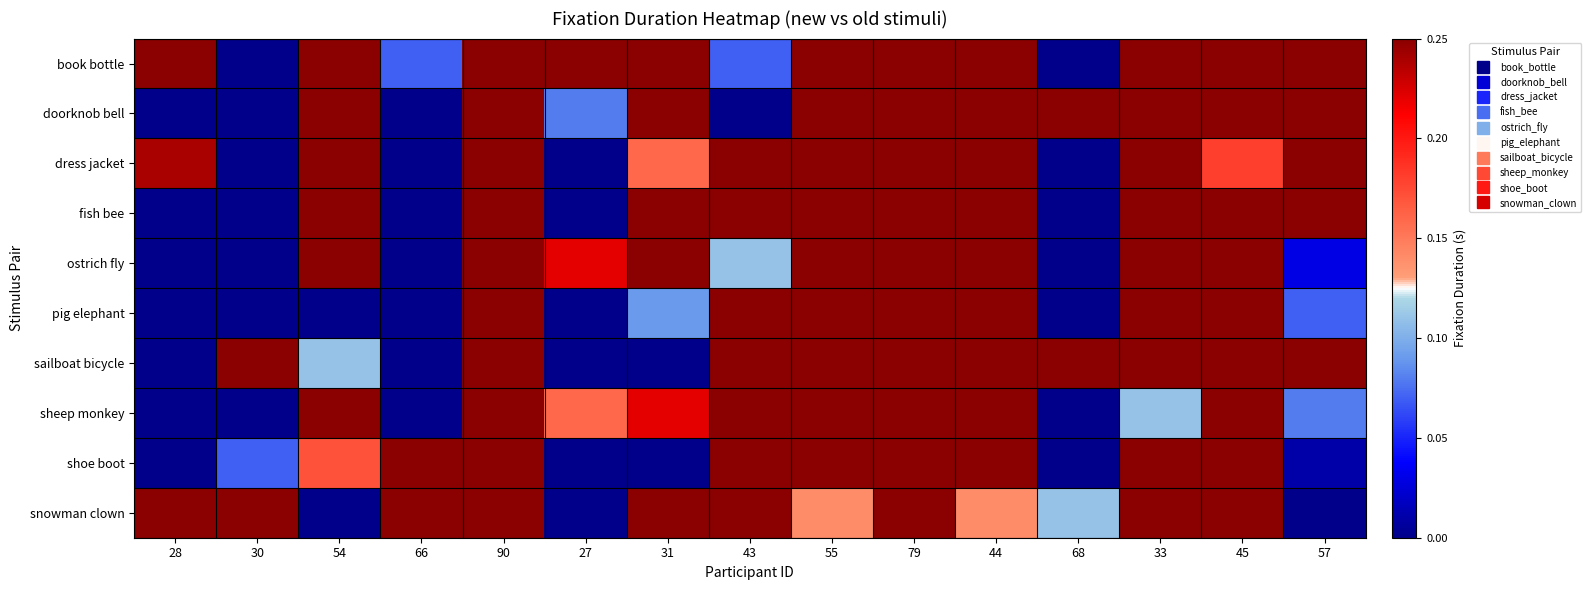

Rank the series at 90 from highest to lowest value.

book bottle, doorknob bell, dress jacket, fish bee, ostrich fly, pig elephant, sailboat bicycle, sheep monkey, shoe boot, snowman clown